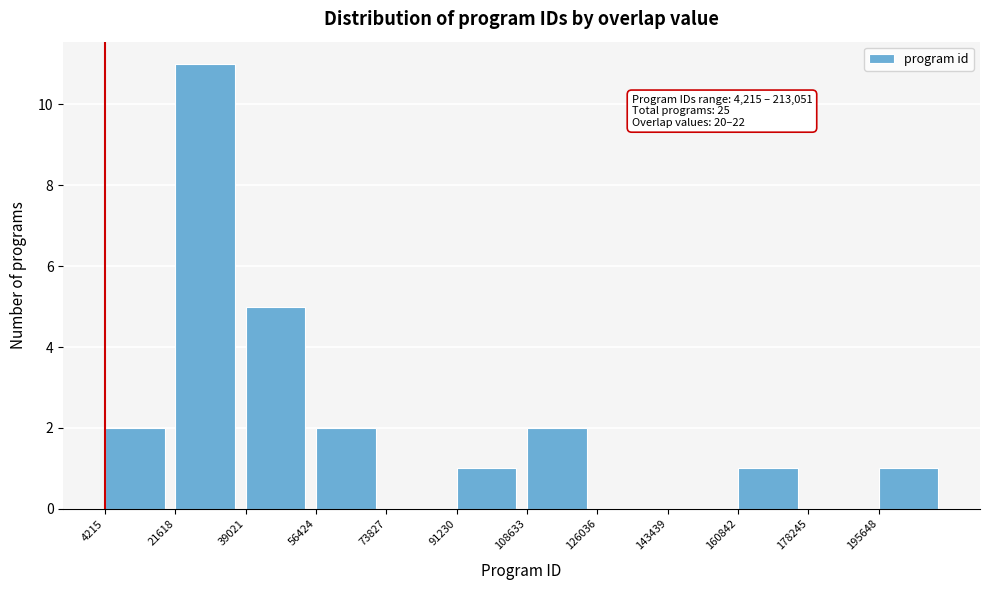

Over which range of the x-axis is the bar tallest?

22000 to 40000